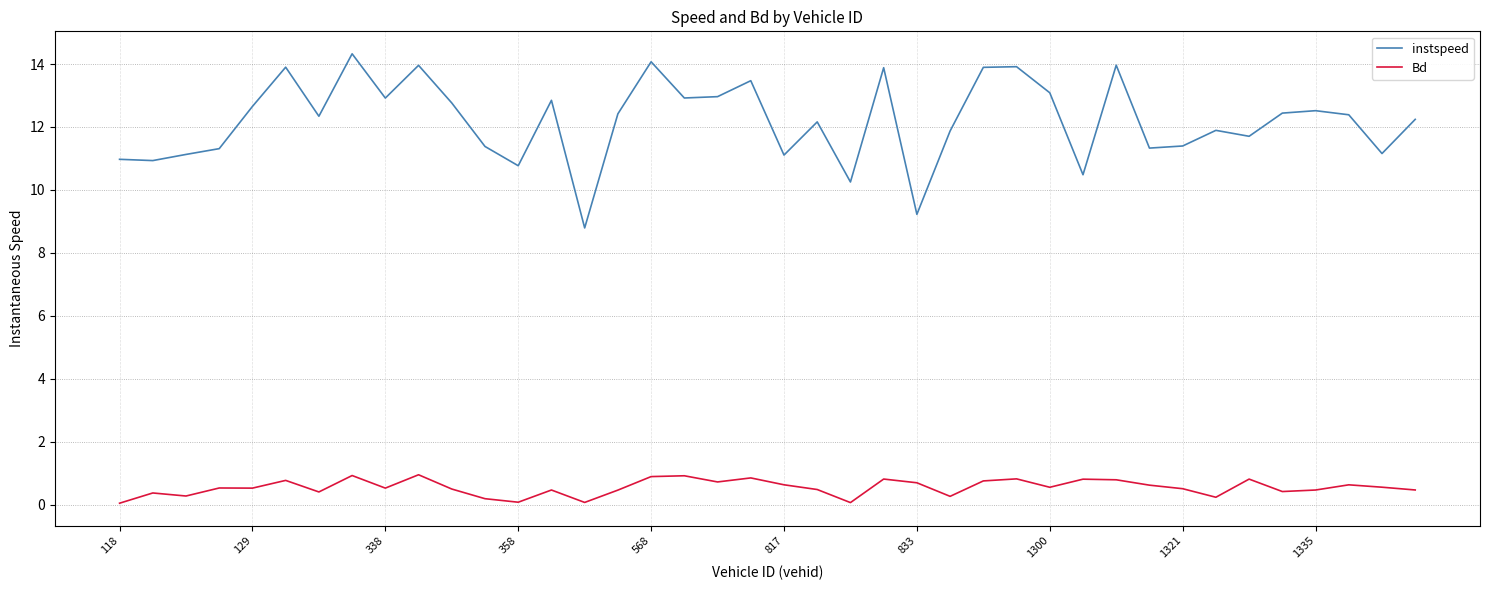

Which series has the largest total across all categories?

instspeed